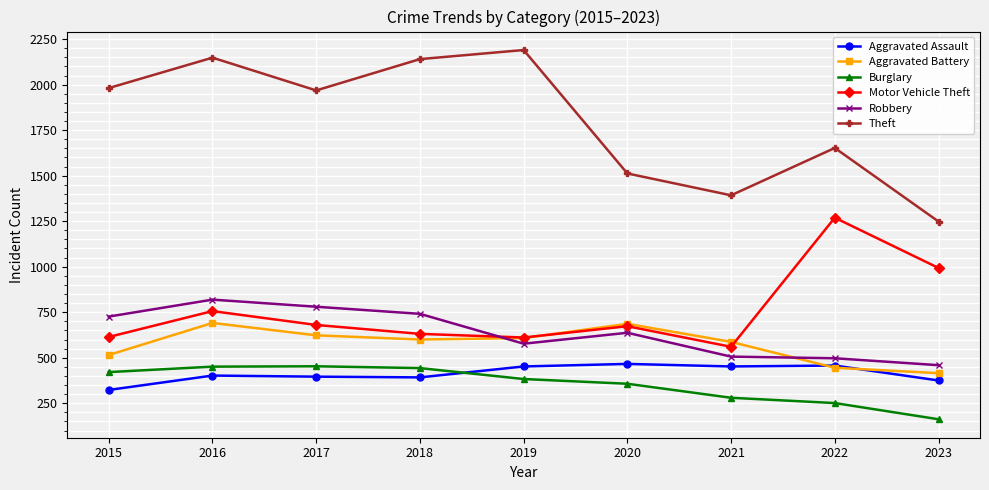

Which category has the lowest value in the Aggravated Assault series?

2015